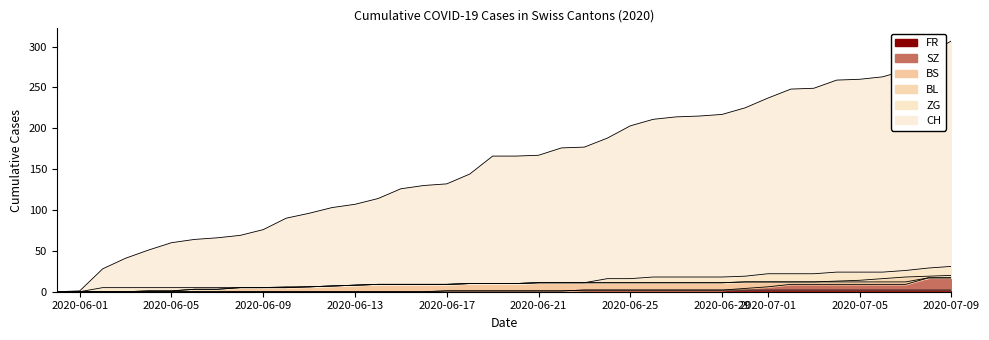

At which category is the sum across all series the highest?

2020-07-09